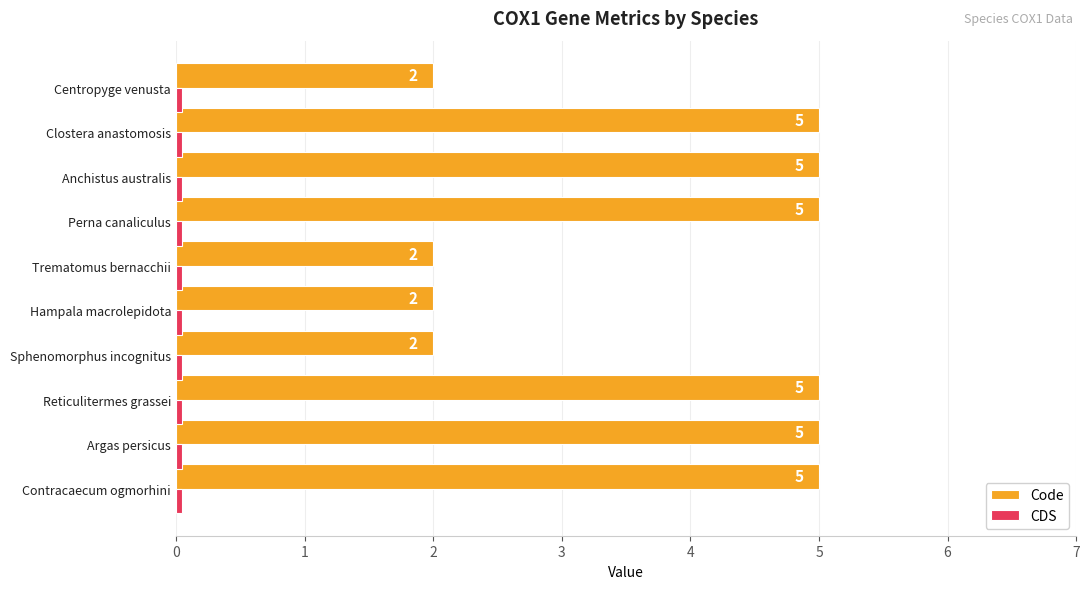

Count the number of categories in the chart.

10